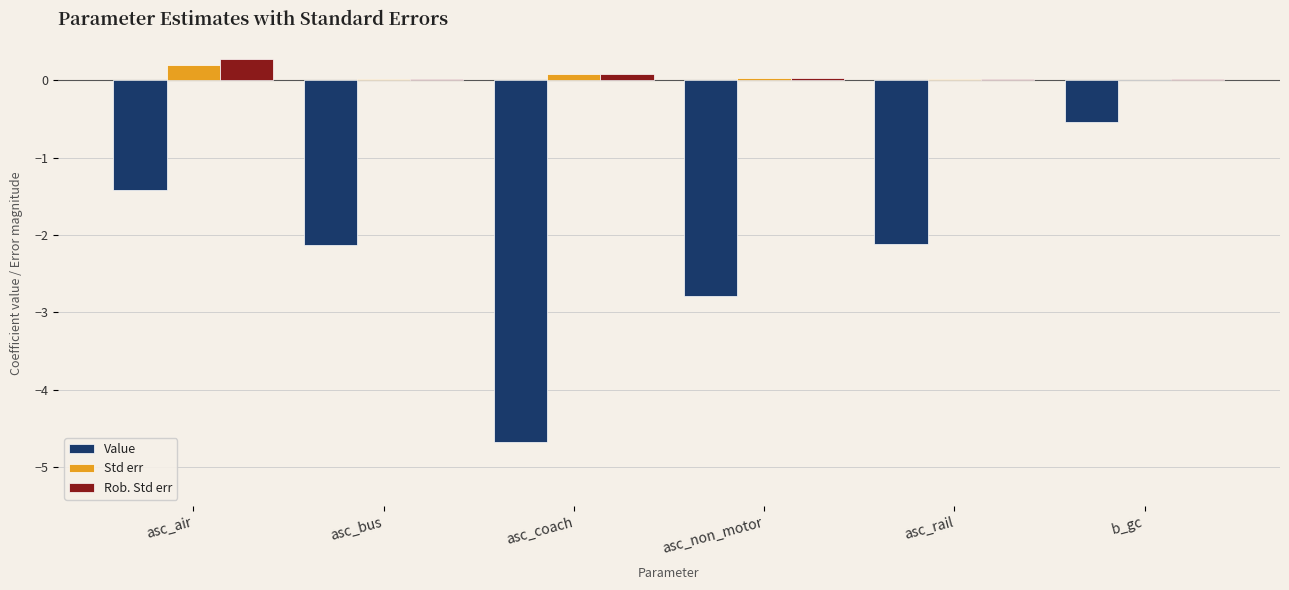

Read the Std err value at asc_air.

0.2